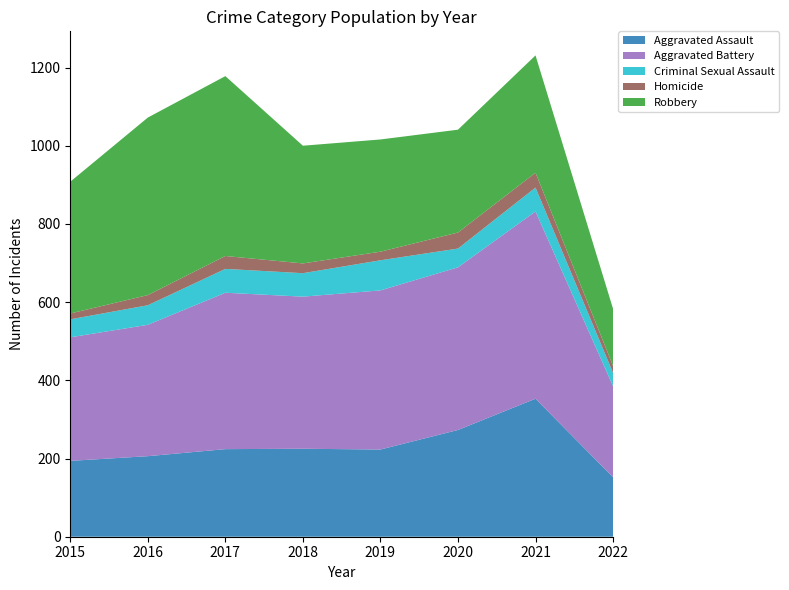

Reading right to left, transcribe all the data shown in this chart.

Aggravated Assault: 2022=152	2021=353	2020=273	2019=223	2018=225	2017=224	2016=206	2015=194
Aggravated Battery: 2022=233	2021=479	2020=416	2019=407	2018=389	2017=400	2016=336	2015=316
Criminal Sexual Assault: 2022=34	2021=61	2020=48	2019=77	2018=60	2017=61	2016=50	2015=46
Homicide: 2022=18	2021=38	2020=41	2019=22	2018=25	2017=33	2016=26	2015=15
Robbery: 2022=146	2021=300	2020=263	2019=287	2018=301	2017=460	2016=454	2015=337